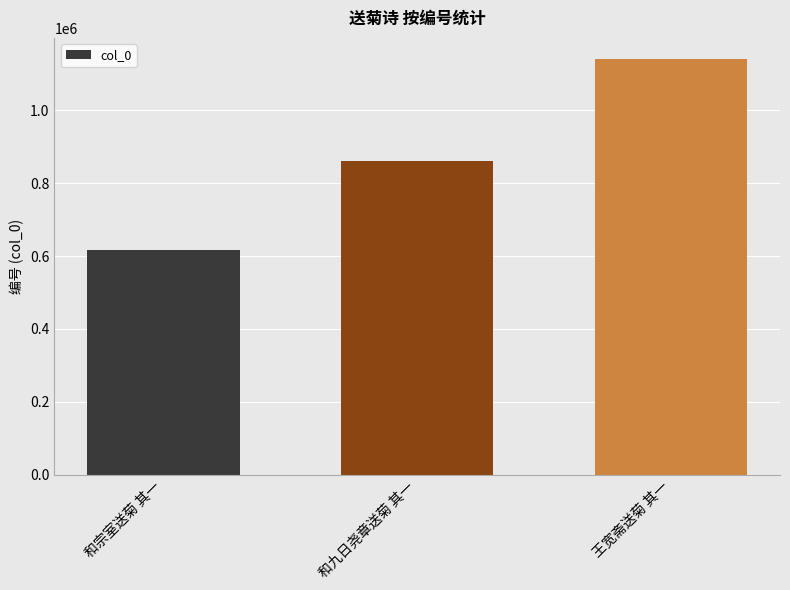

Are the bars horizontal?

No